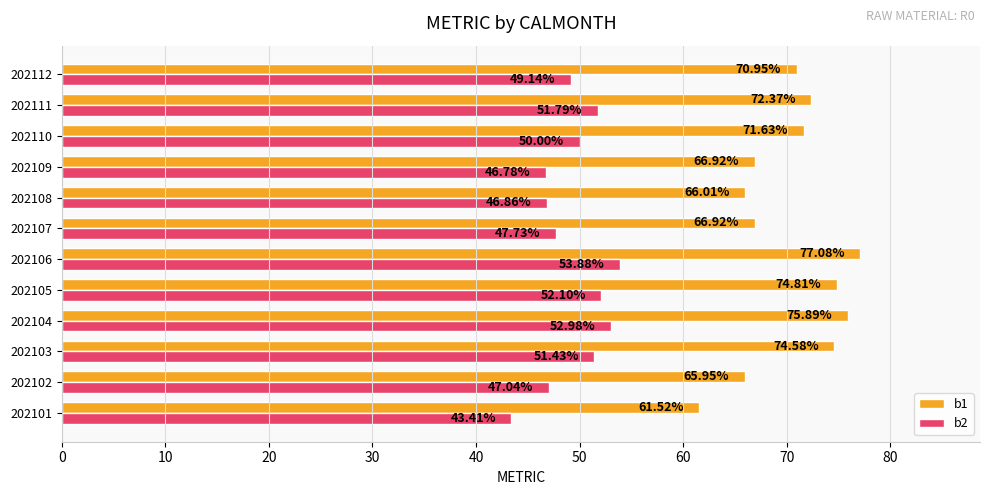

What is the sum of all b1 values?

844.6